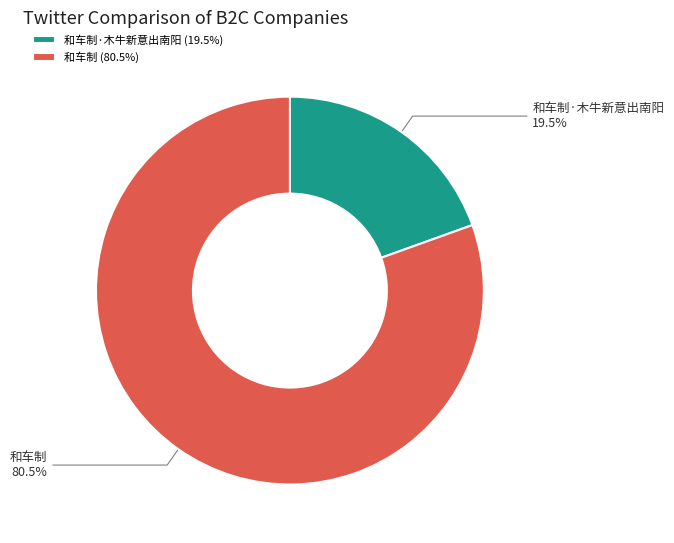

What percentage is NOT represented by 和车制·木牛新意出南阳?

80.5%